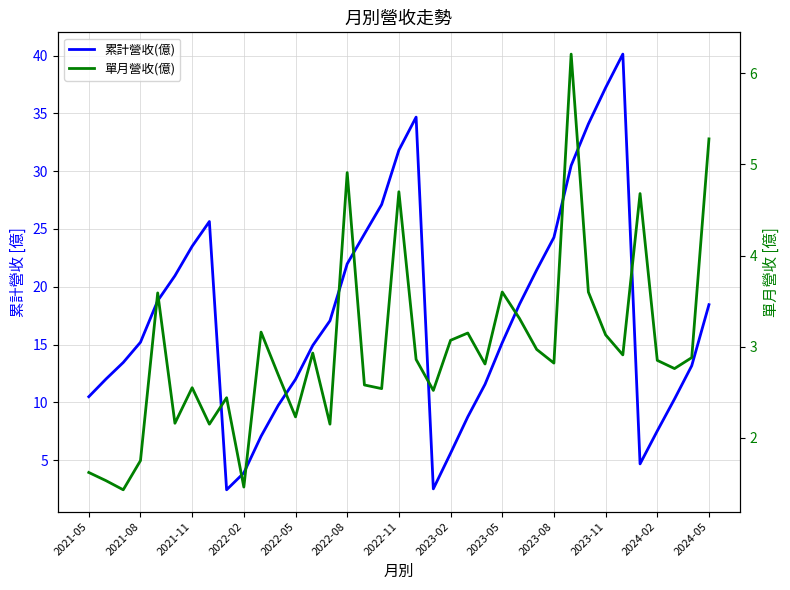

In 累計營收(億), how many points are higher than both neighbors (excluding endpoints)?

3